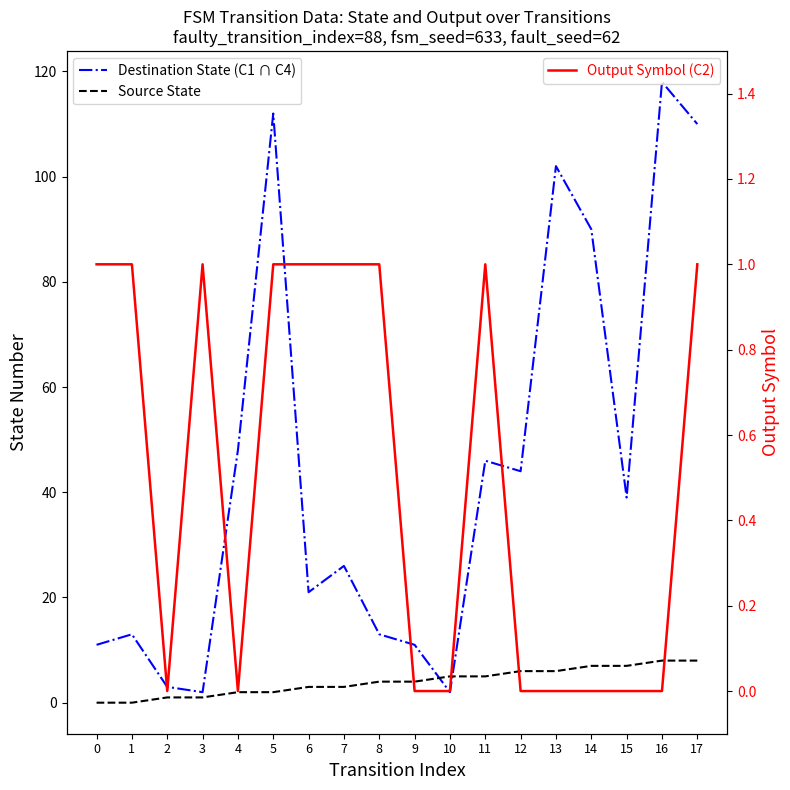

Which series has the widest spread of values?

Destination State (C1 ∩ C4)